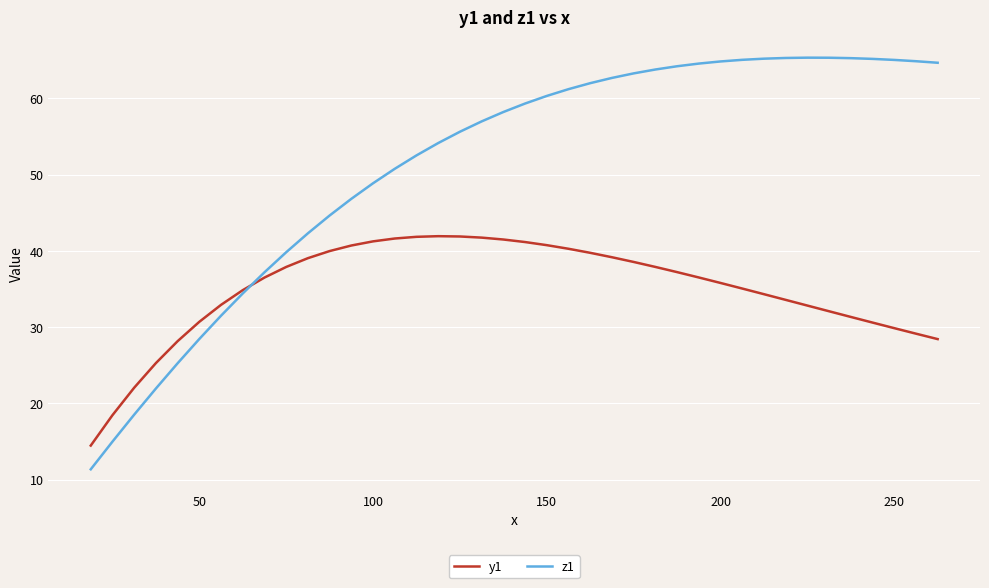

What is the lowest value of the z1 series?

11.3